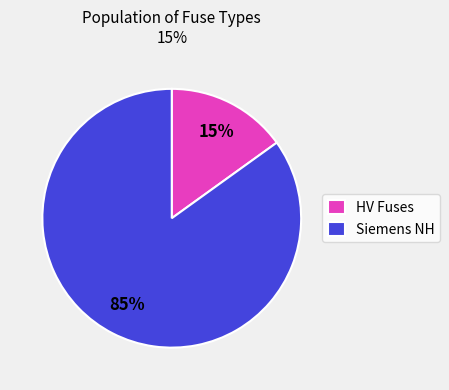

Is there a majority slice in this chart?

Yes